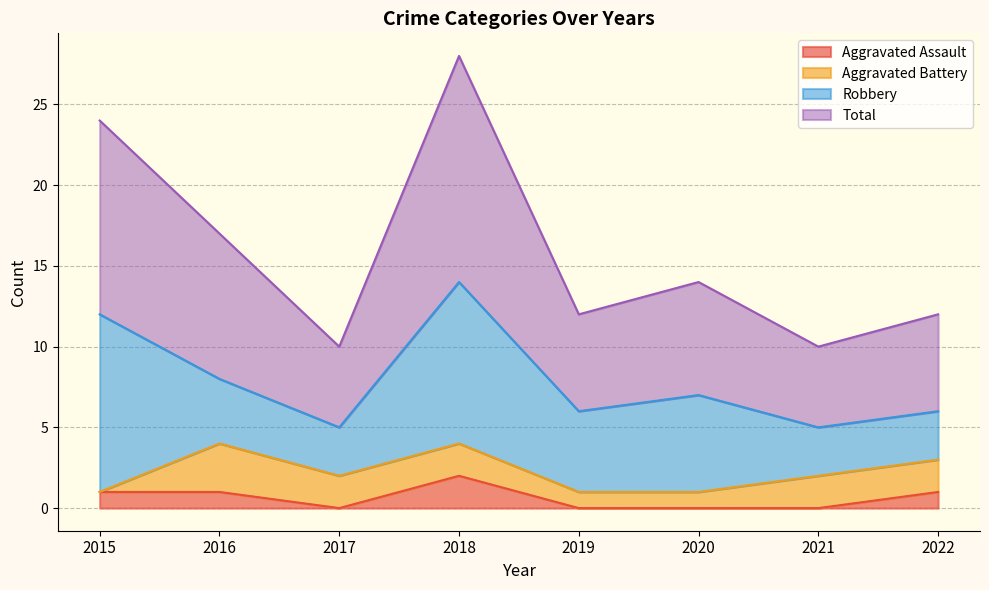

What are all the series names shown in the legend?

Aggravated Assault, Aggravated Battery, Robbery, Total